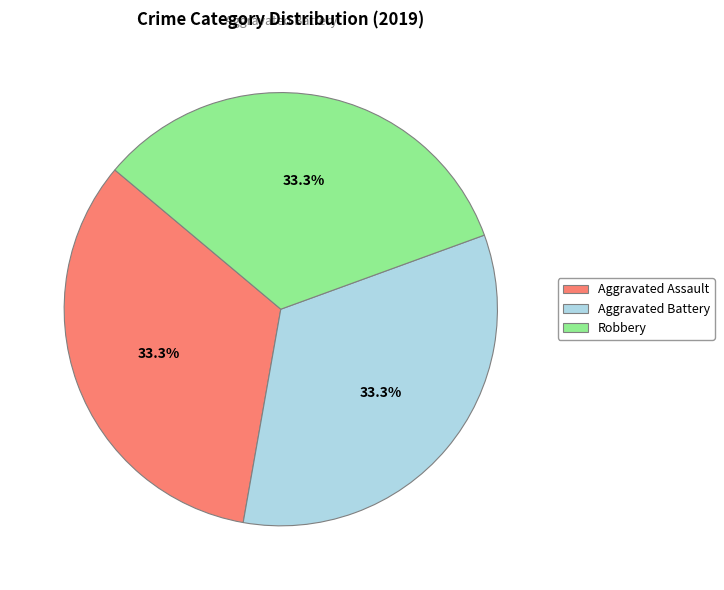

What percentage do Aggravated Battery and Robbery together represent?

66.7%